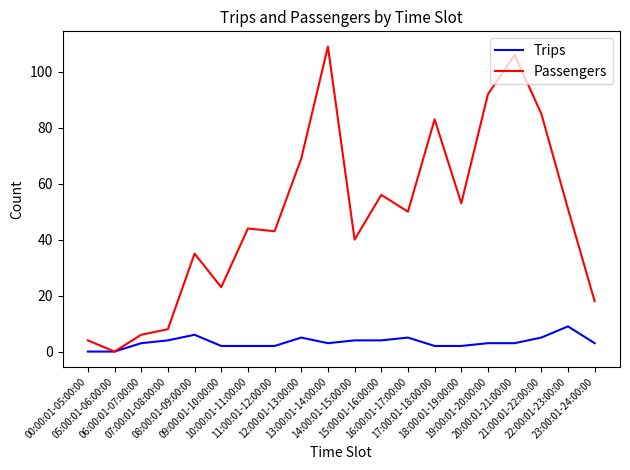

True or false: Trips has more than 1 interior local peaks.

True